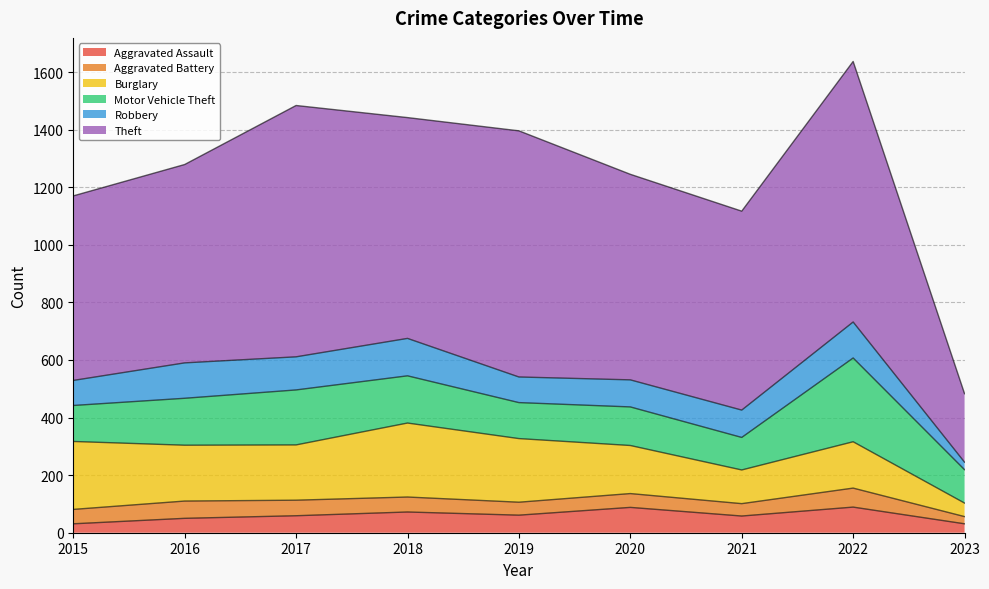

True or false: Aggravated Assault has a value of 32 at 2020.

False